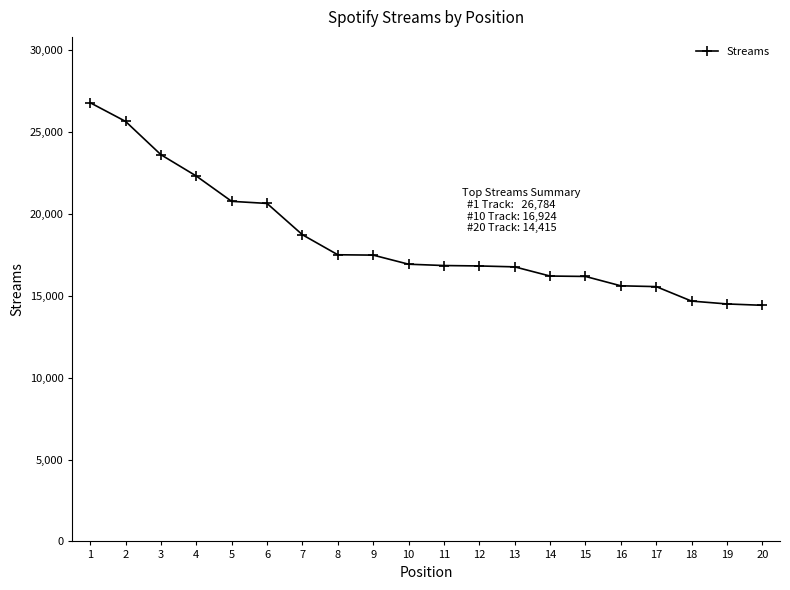

Read the value at 19.

14498